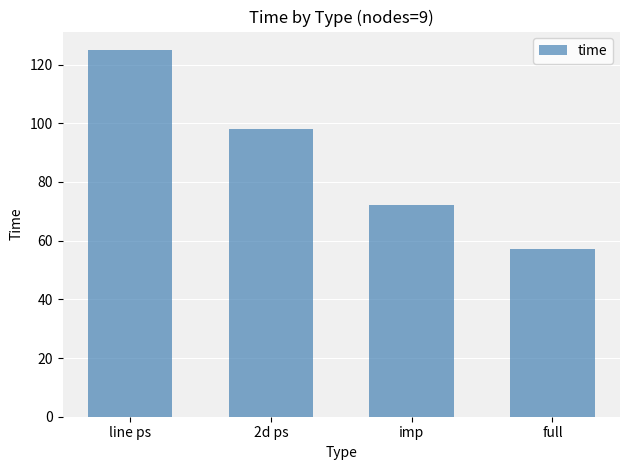

The value at line ps is 171. True or false?

False